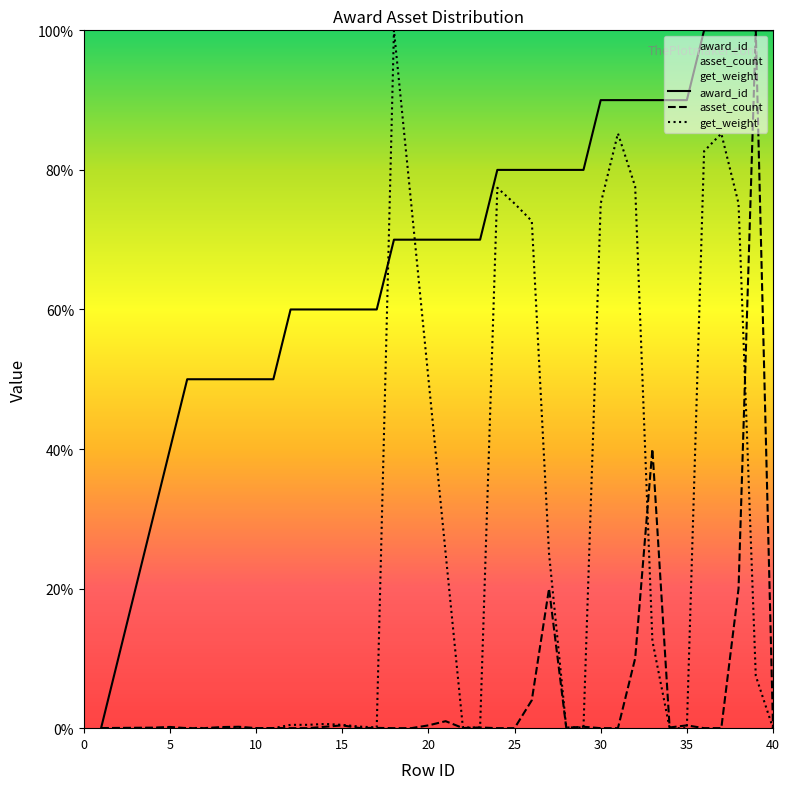

The get_weight series shows -64.9 at 4. True or false?

False